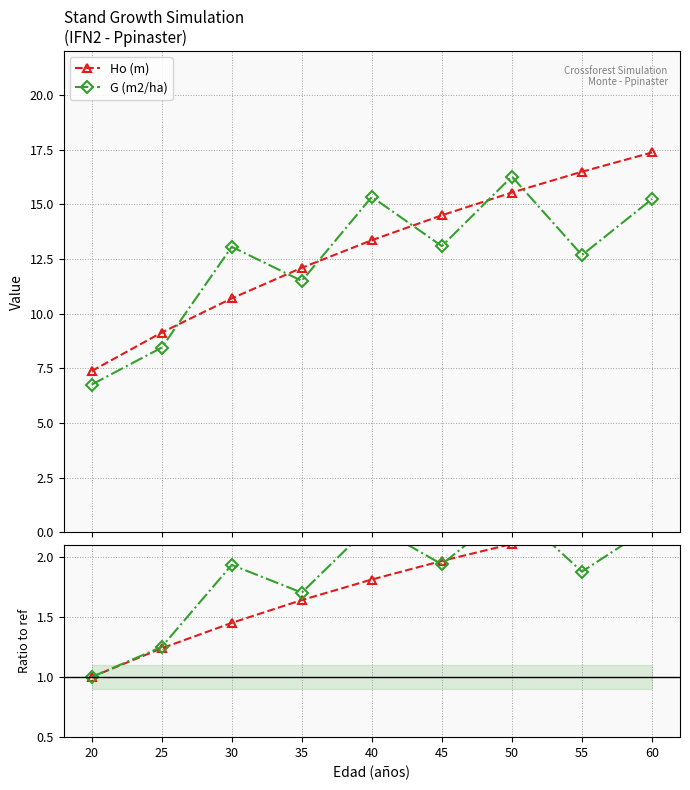

Between which two adjacent categories do Ho (m) and G (m2/ha) first intersect?

25 and 30